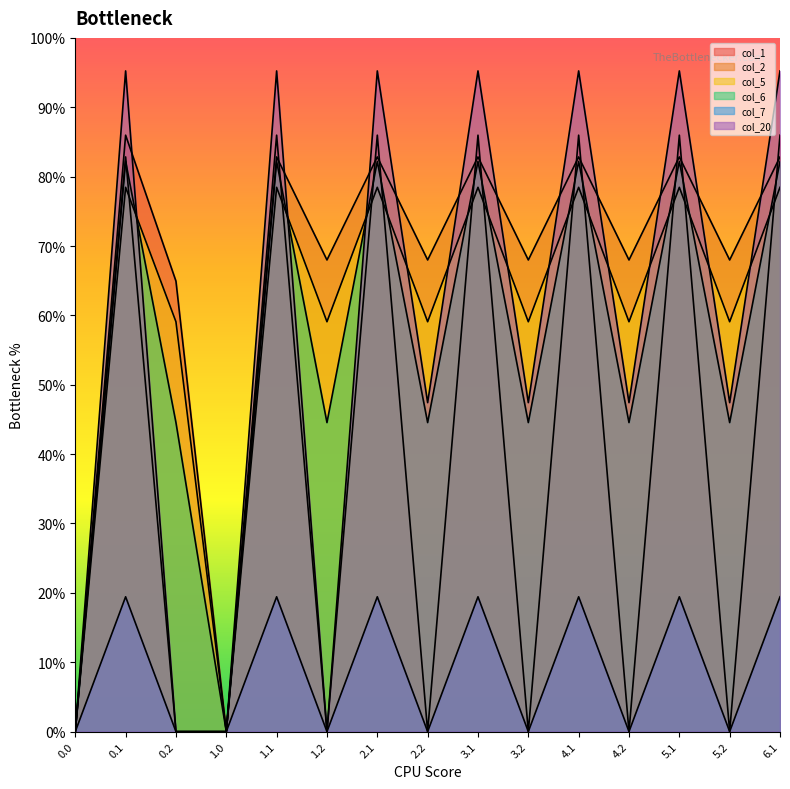

Rank the categories by col_20 value from lowest to highest.

0.0, 0.2, 1.0, 1.2, 2.2, 3.2, 4.2, 5.2, 0.1, 1.1, 2.1, 3.1, 4.1, 5.1, 6.1